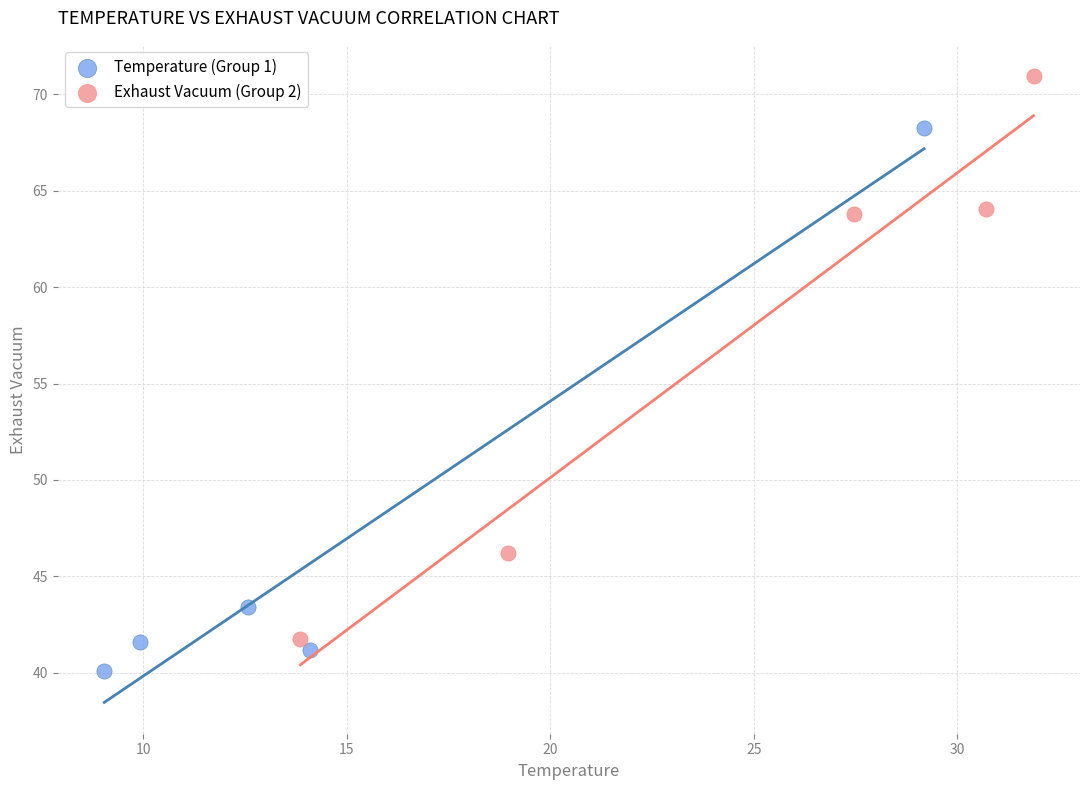

Which series contains the lowest Y value?

Temperature (Group 1)